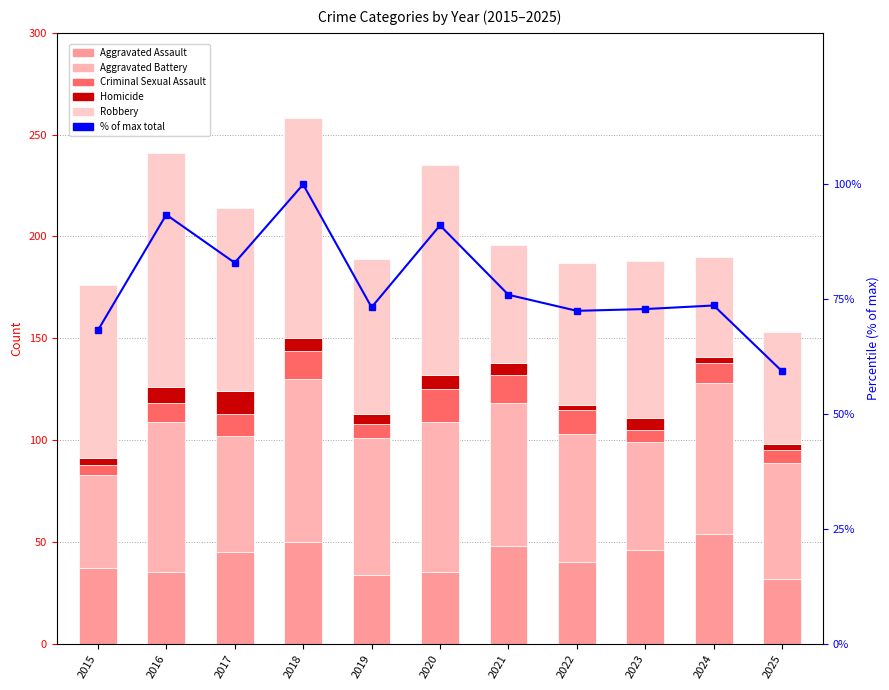

Does the chart contain any negative values?

No